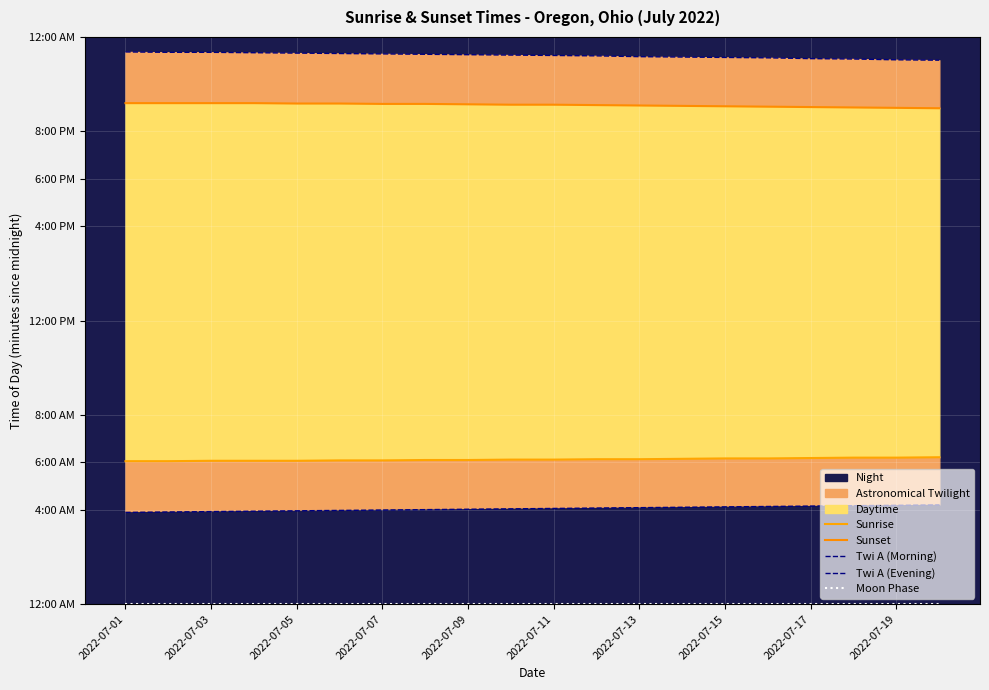

How many values in the Twi A (Evening) series exceed 1394?

9